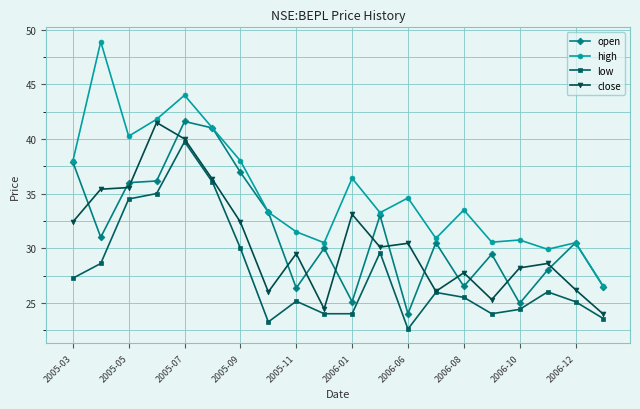

Which series has the largest total across all categories?

high